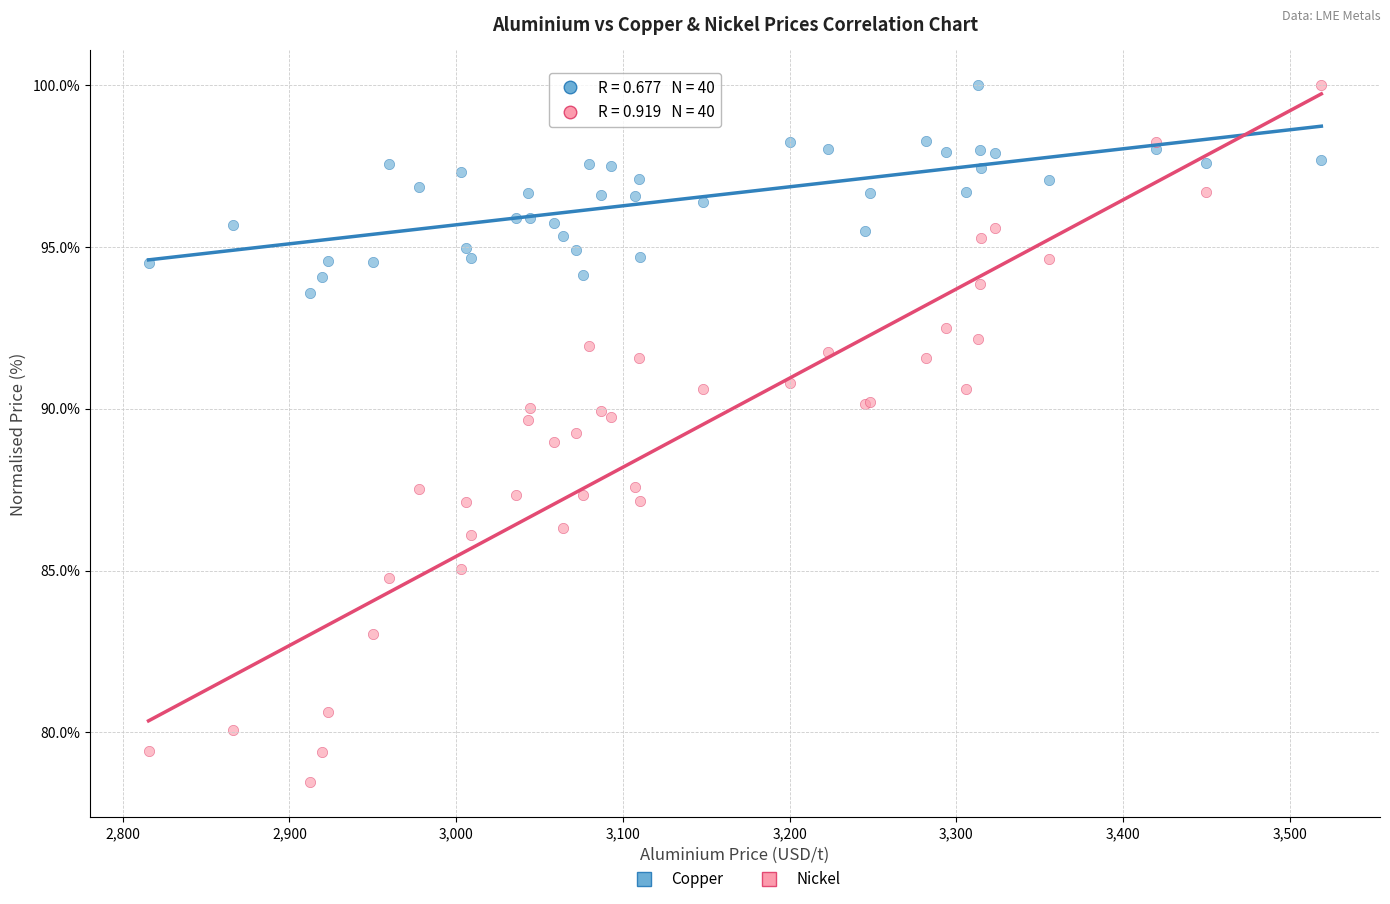

What is the X range (max minus min) for the scatter plot?

703.5